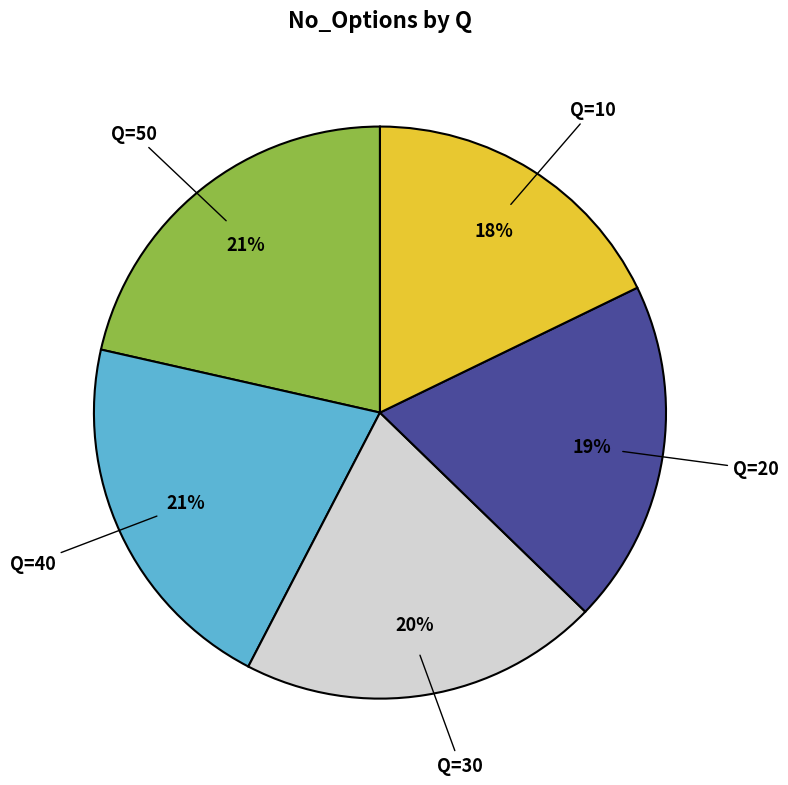

Is there any slice that represents more than half of the pie?

No